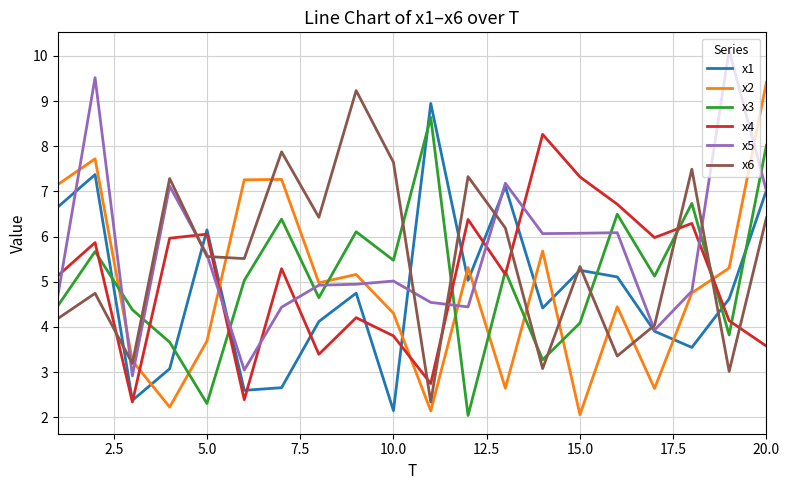

What is the minimum value for x4?

2.3